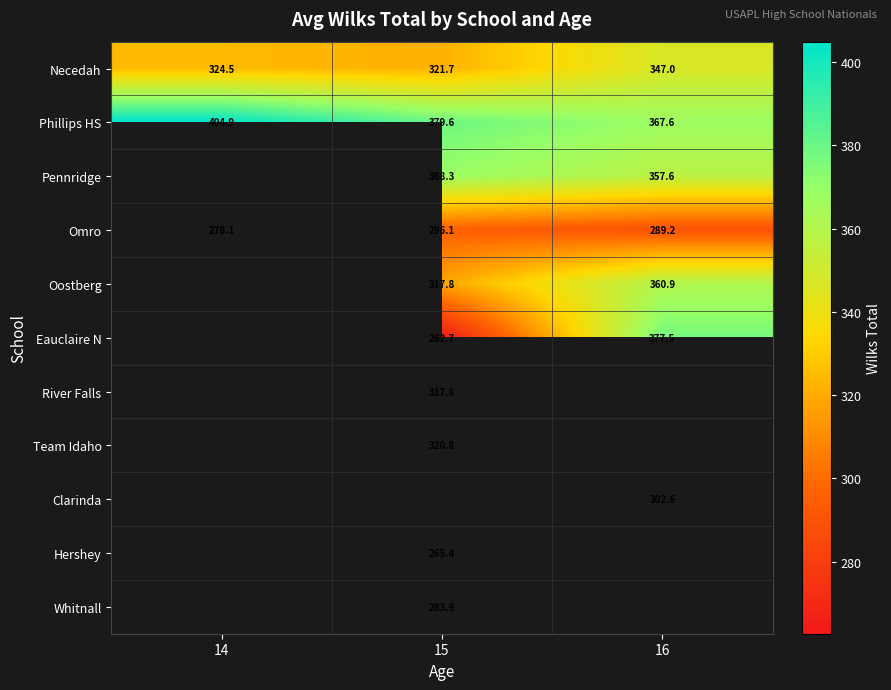

How many data points does each series have?

3